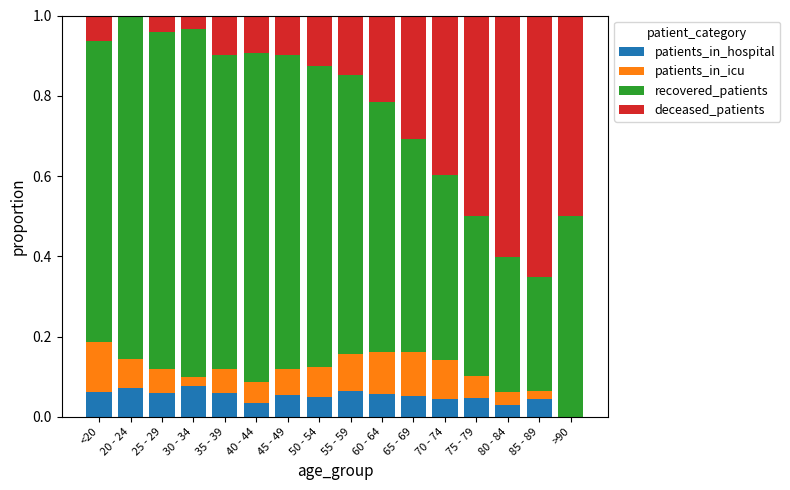

Are the bars horizontal?

No